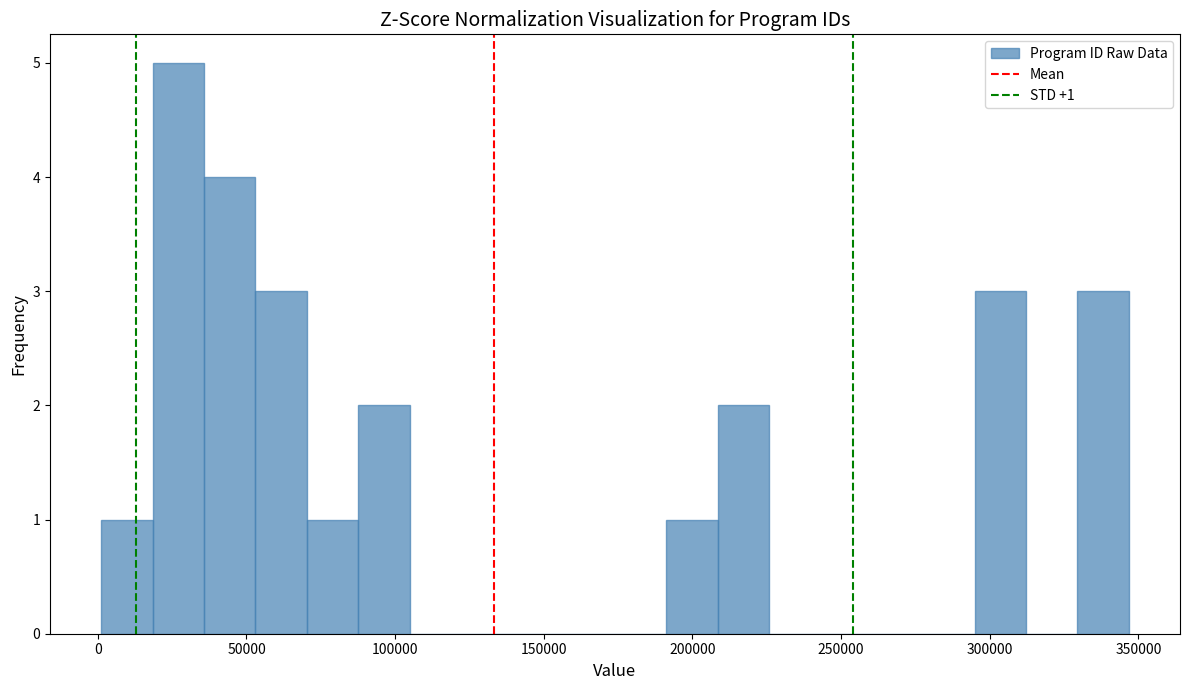

Read against the x-axis, roughly where is the centre of the tallest bar?

25000